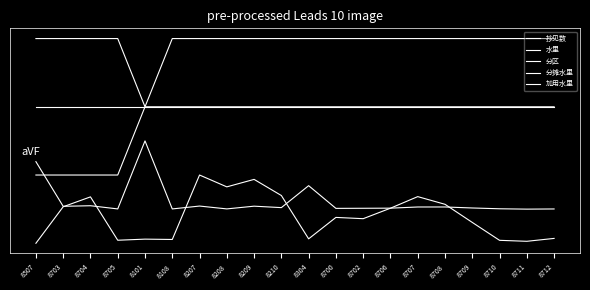

What is the label of the 8th point from the right?

8702